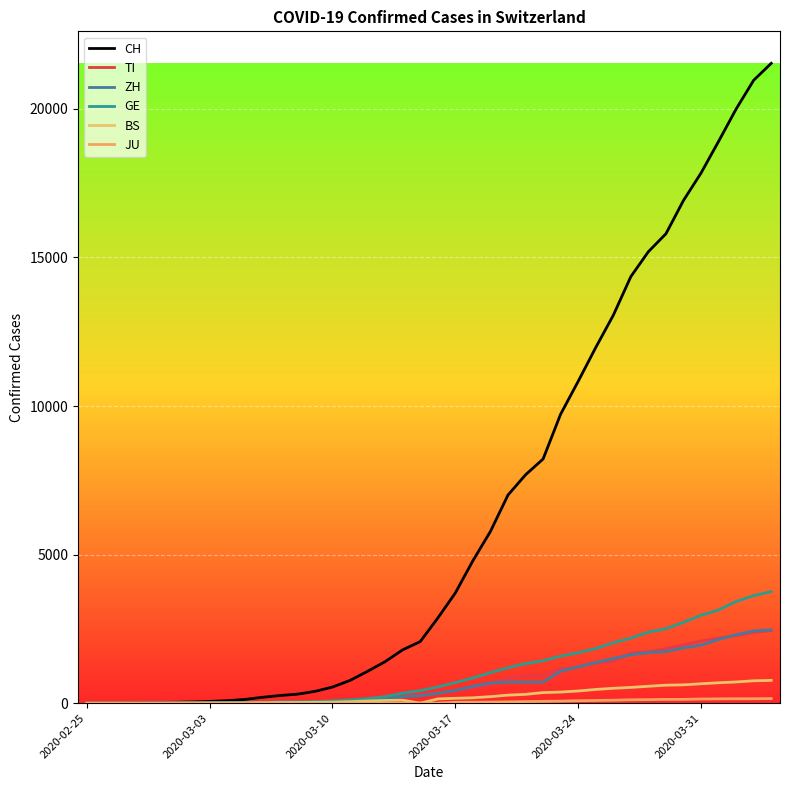

How many lines are shown in the chart?

6